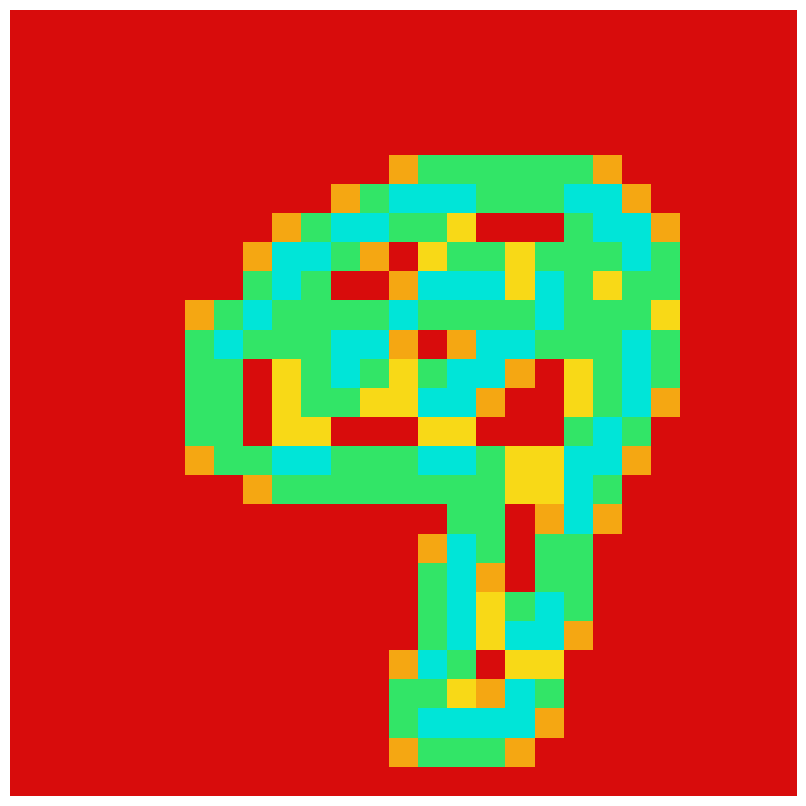

At how many categories does at least one series exceed 0?

17